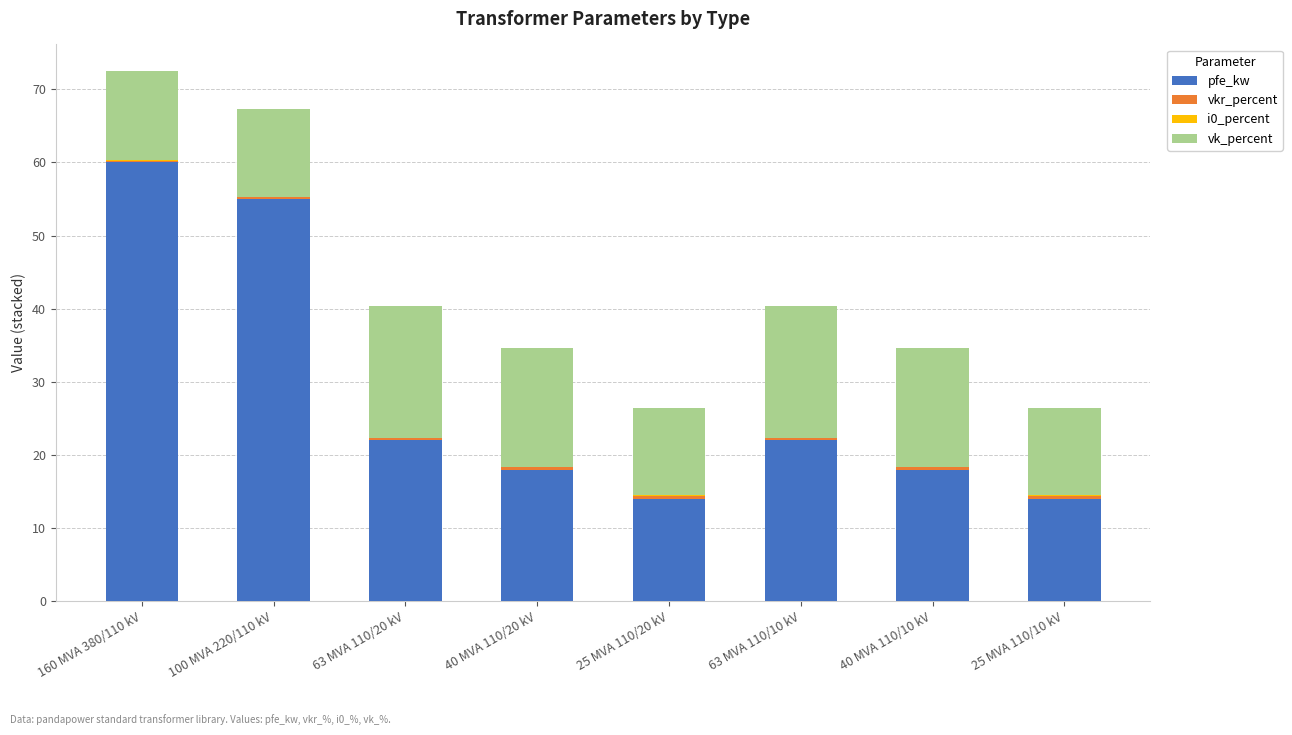

True or false: pfe_kw has a value of 18.0 at 40 MVA 110/10 kV.

True